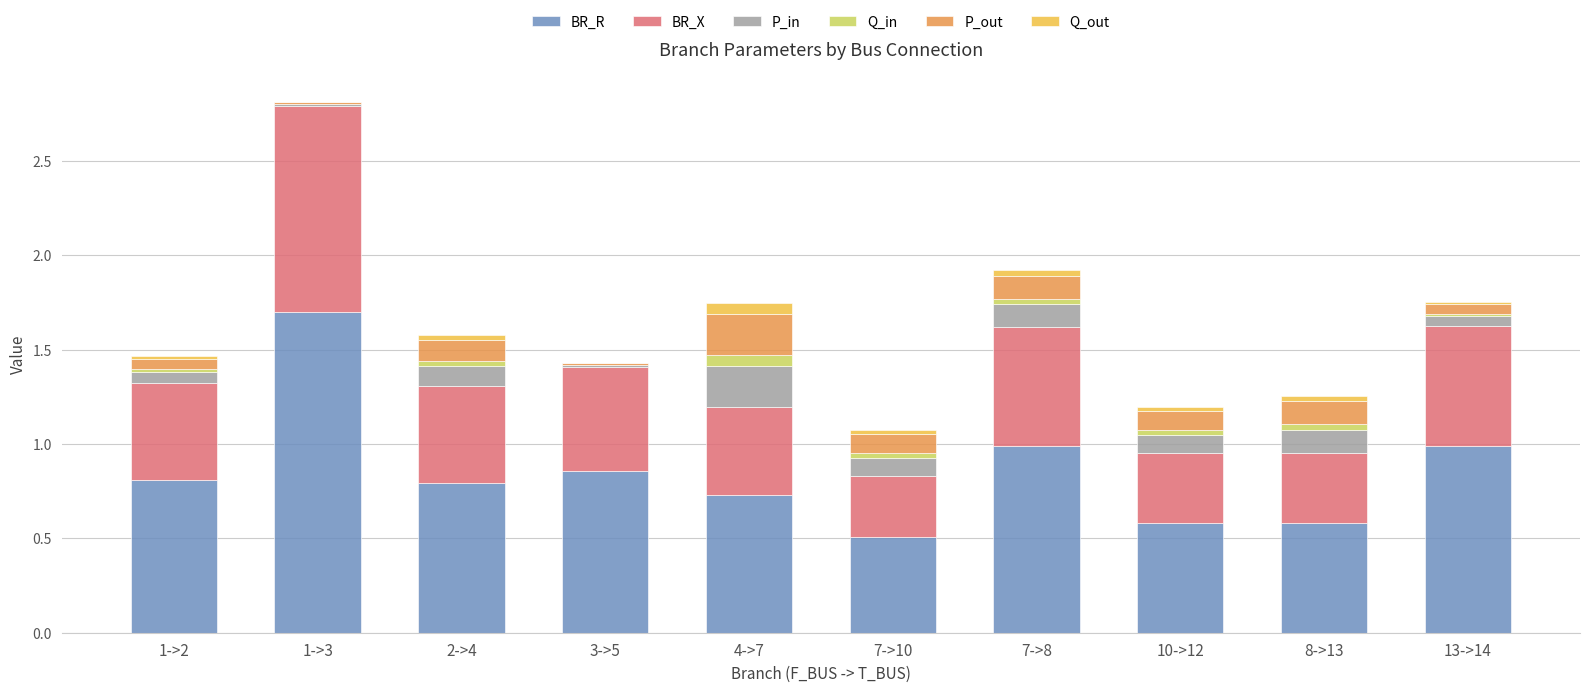

At which category is the sum across all series the highest?

1->3